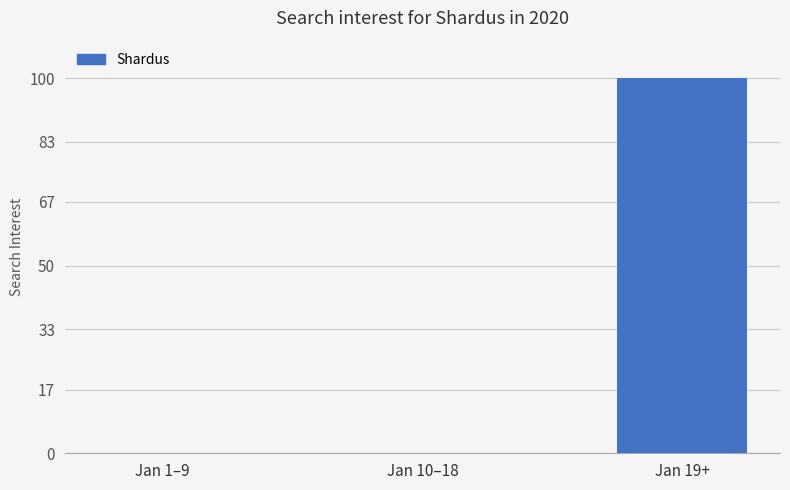

Are the bars grouped side by side (vs. stacked)?

No